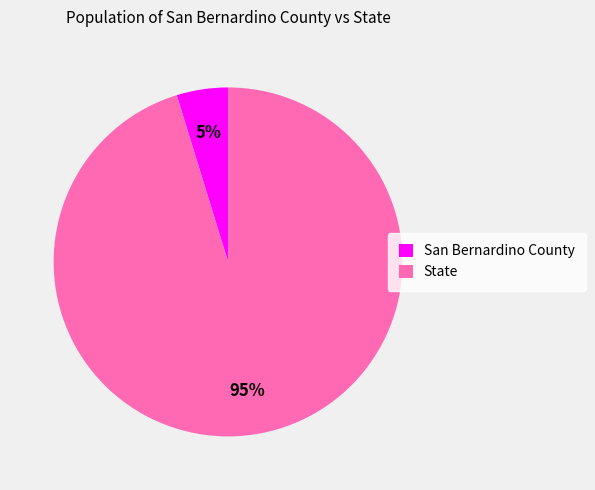

How many segments does this pie chart have?

2